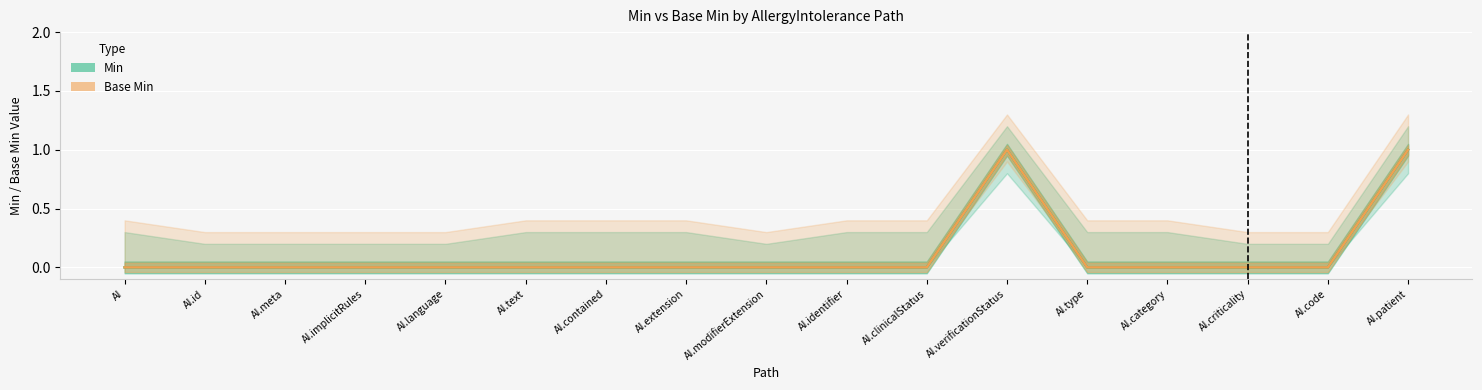

Which category has the highest value in the Min series?

AI.verificationStatus